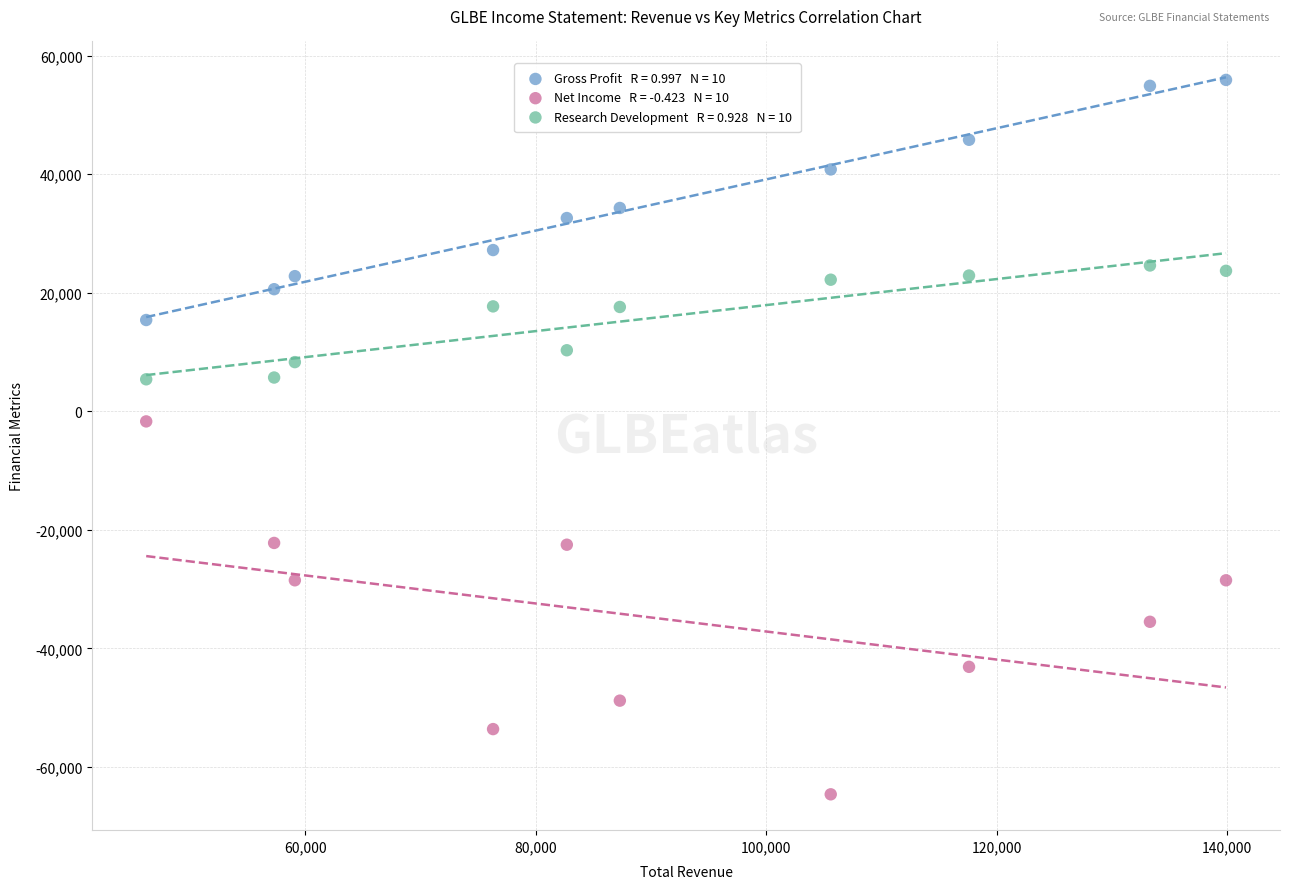

Across all data points, what is the range of X values (max minus min)?

93700